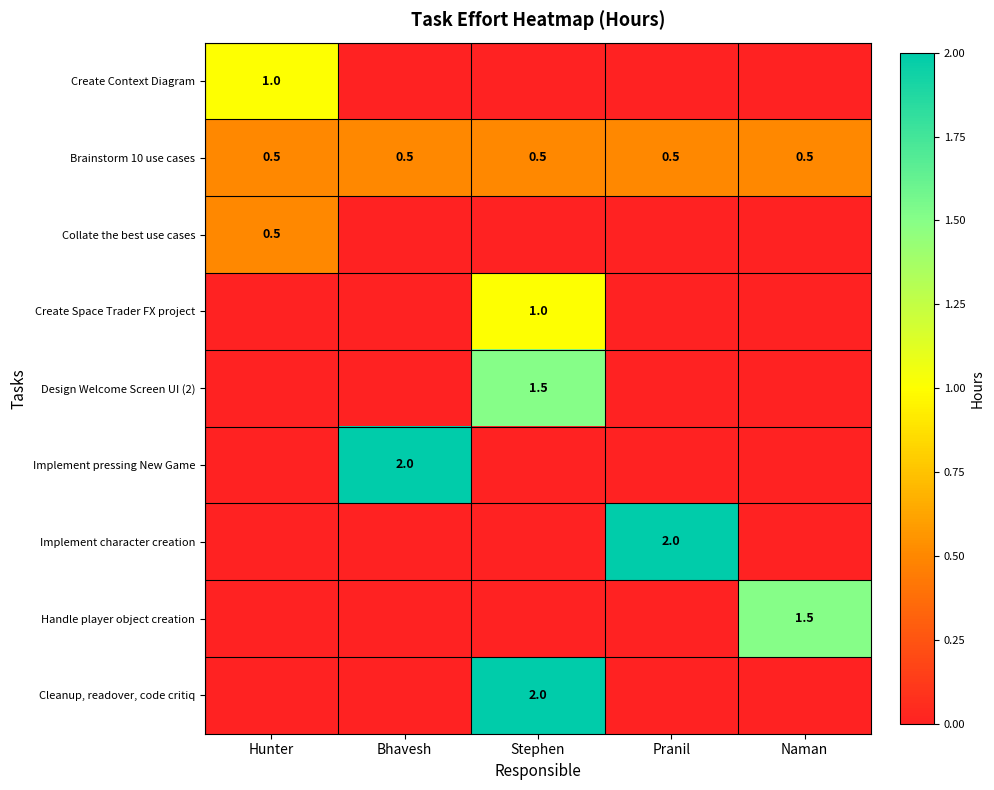

What is the sum of the Brainstorm 10 use cases values at Bhavesh and Hunter?

1.0